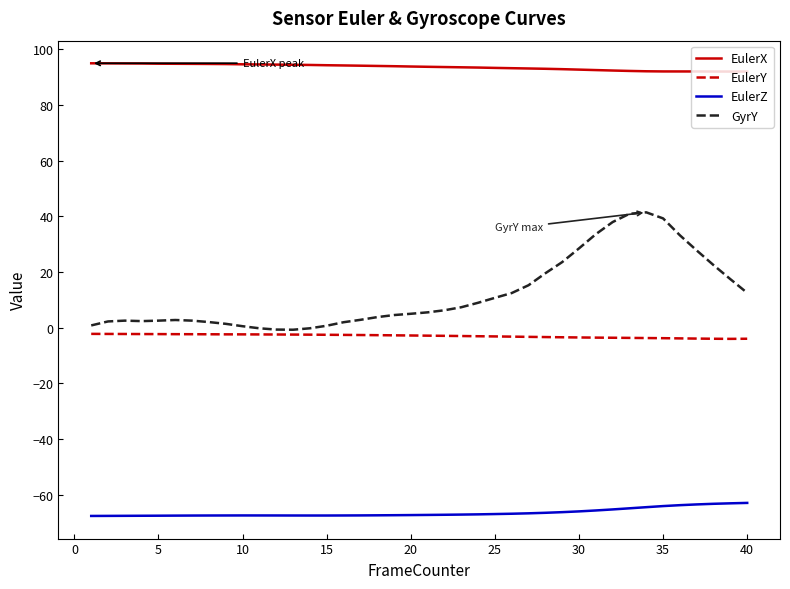

What is the sum of all GyrY values?

483.1